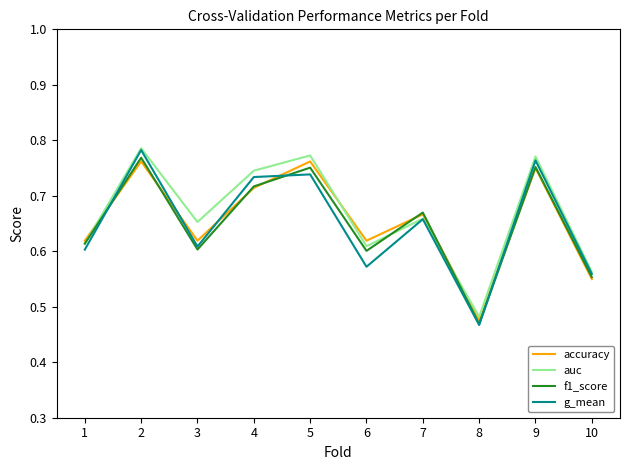

What are all the series names shown in the legend?

accuracy, auc, f1_score, g_mean